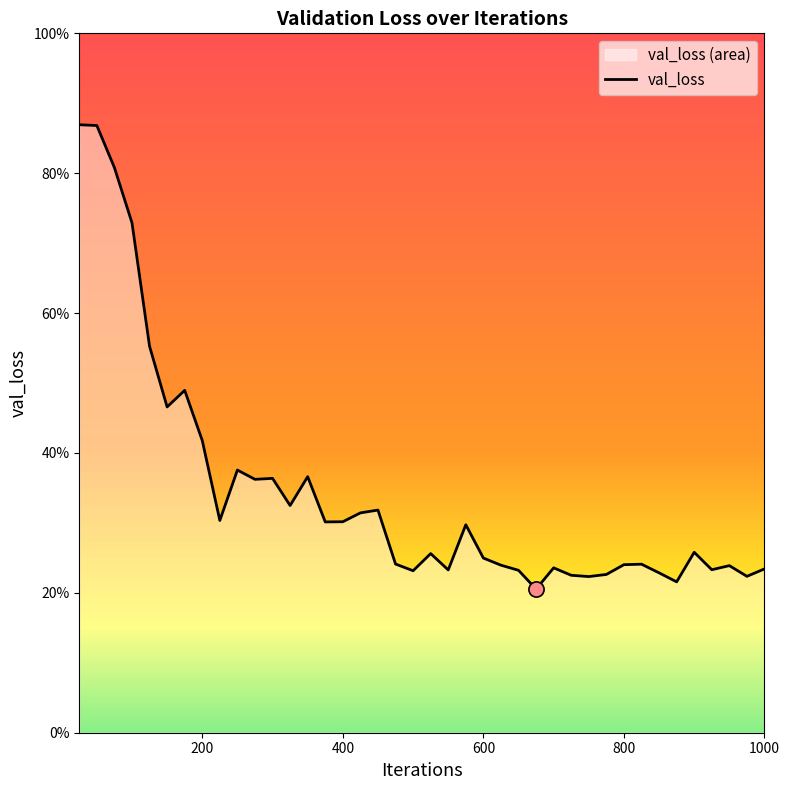

What is the change in value from 300 to 550?

-0.1